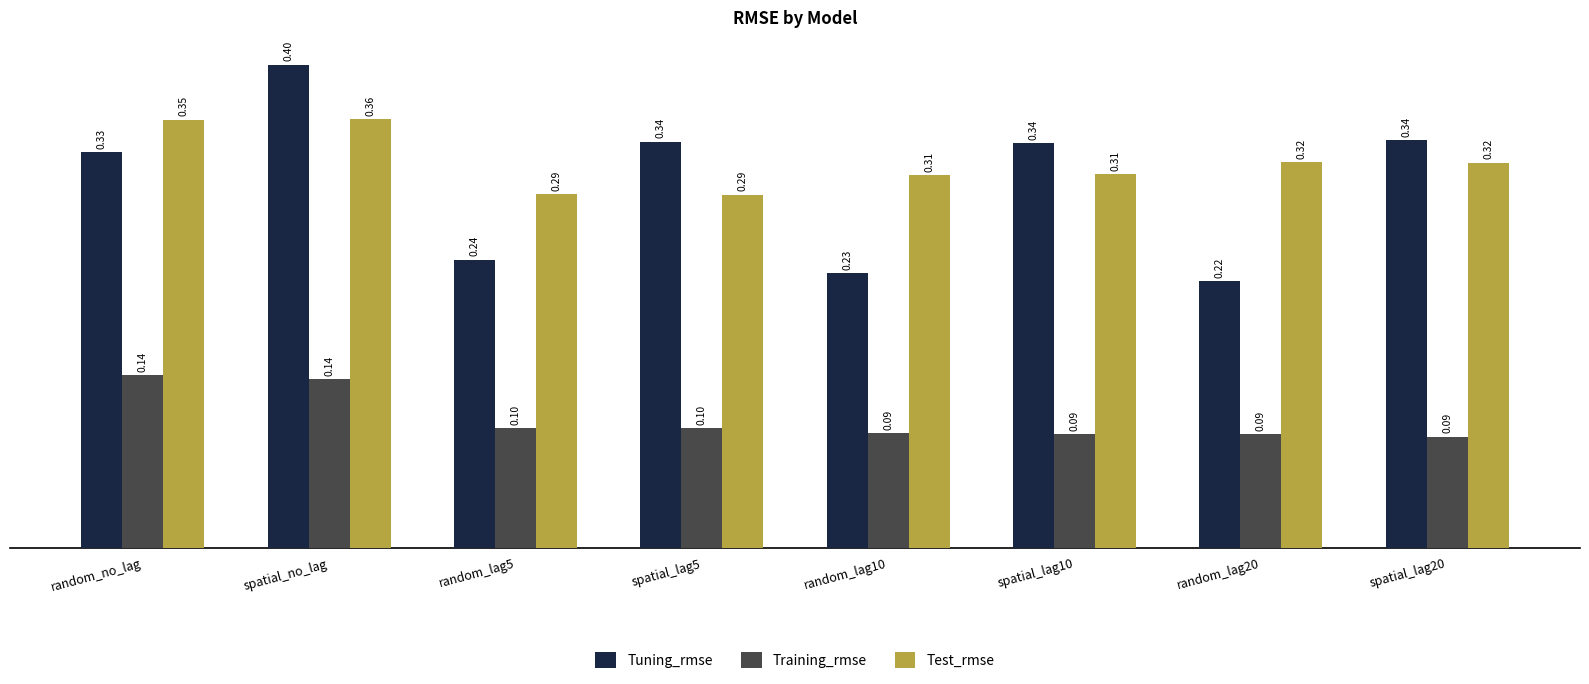

Rank the series by their maximum value, from highest to lowest.

Tuning_rmse, Test_rmse, Training_rmse